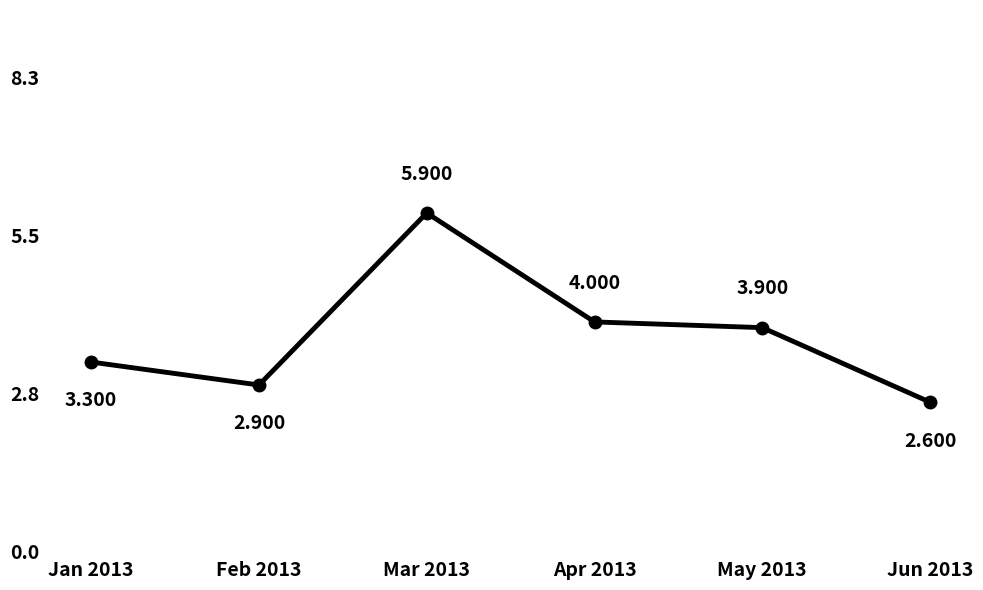

How many categories are shown in the chart?

6